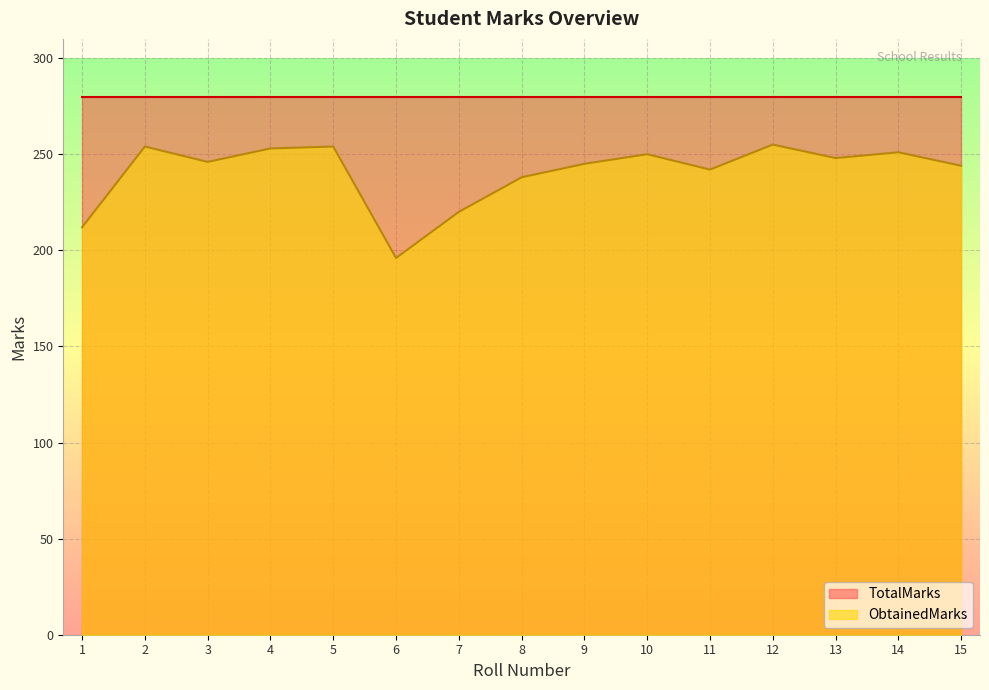

Is the value of TotalMarks at 7 greater than the value of ObtainedMarks at 7?

Yes